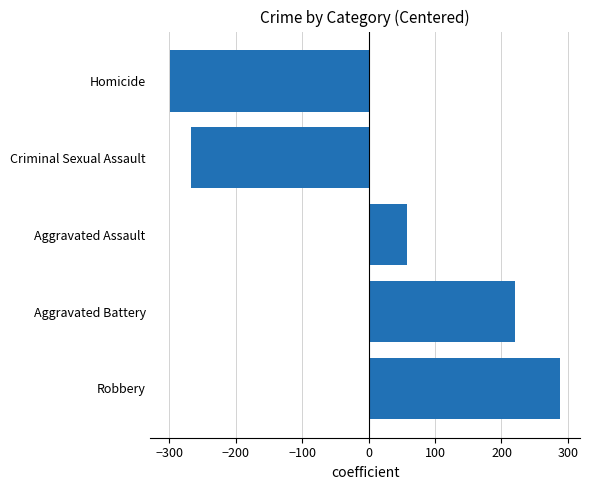

Are the bars horizontal?

Yes